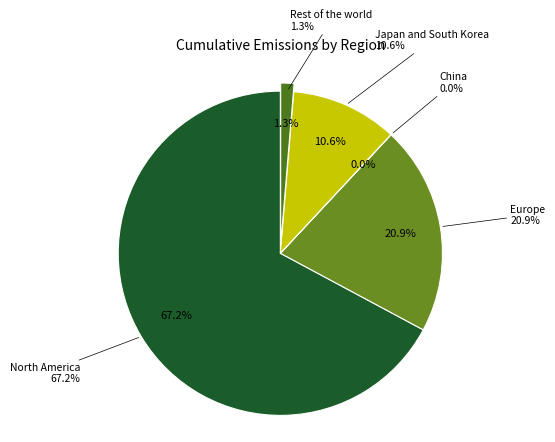

Which has a higher value, Japan and South Korea or Rest of the world?

Japan and South Korea